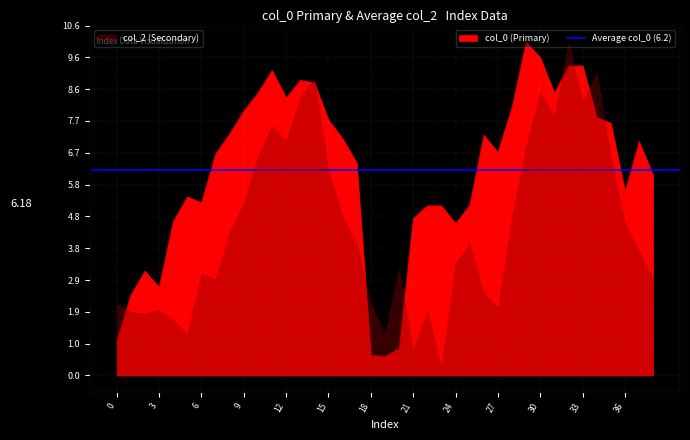

The chart shows a value of 5.4 at 6. True or false?

False